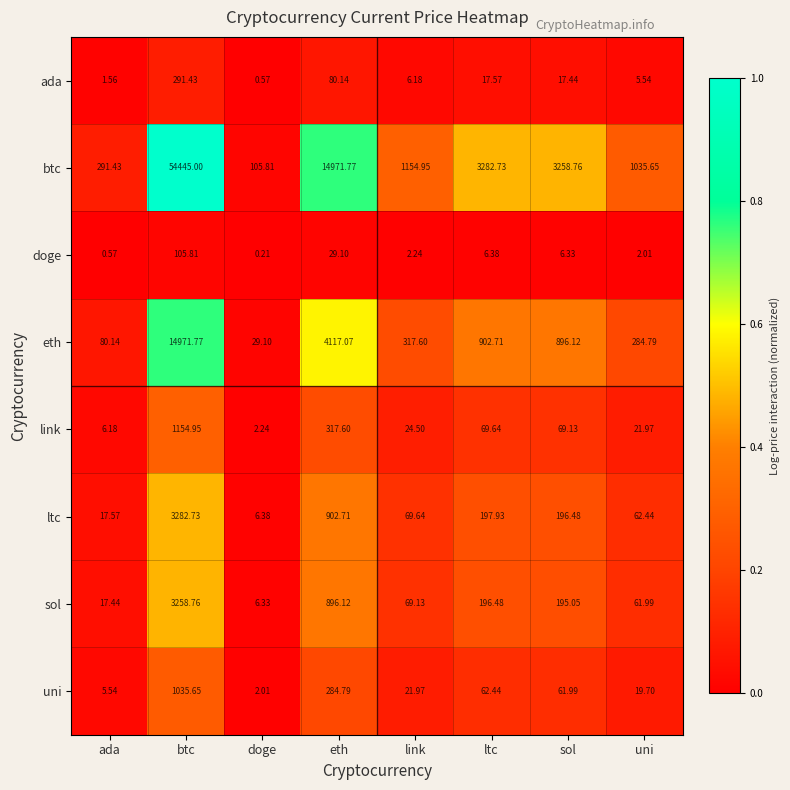

At which category does the chart reach its minimum across all series?

doge